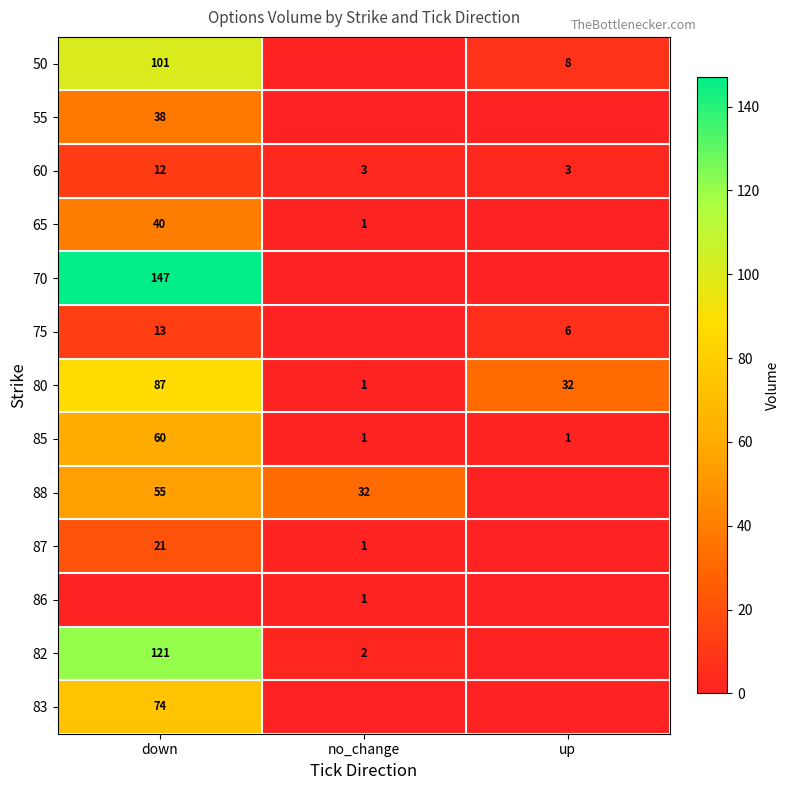

Is it true that 85 equals 23 at down?

False